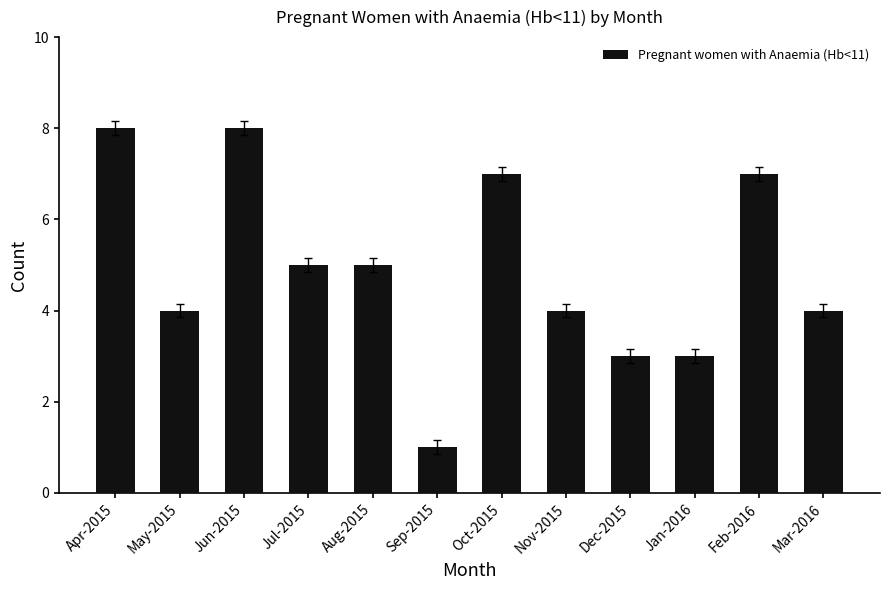

True or false: the data shows 8 at Jun-2015.

True